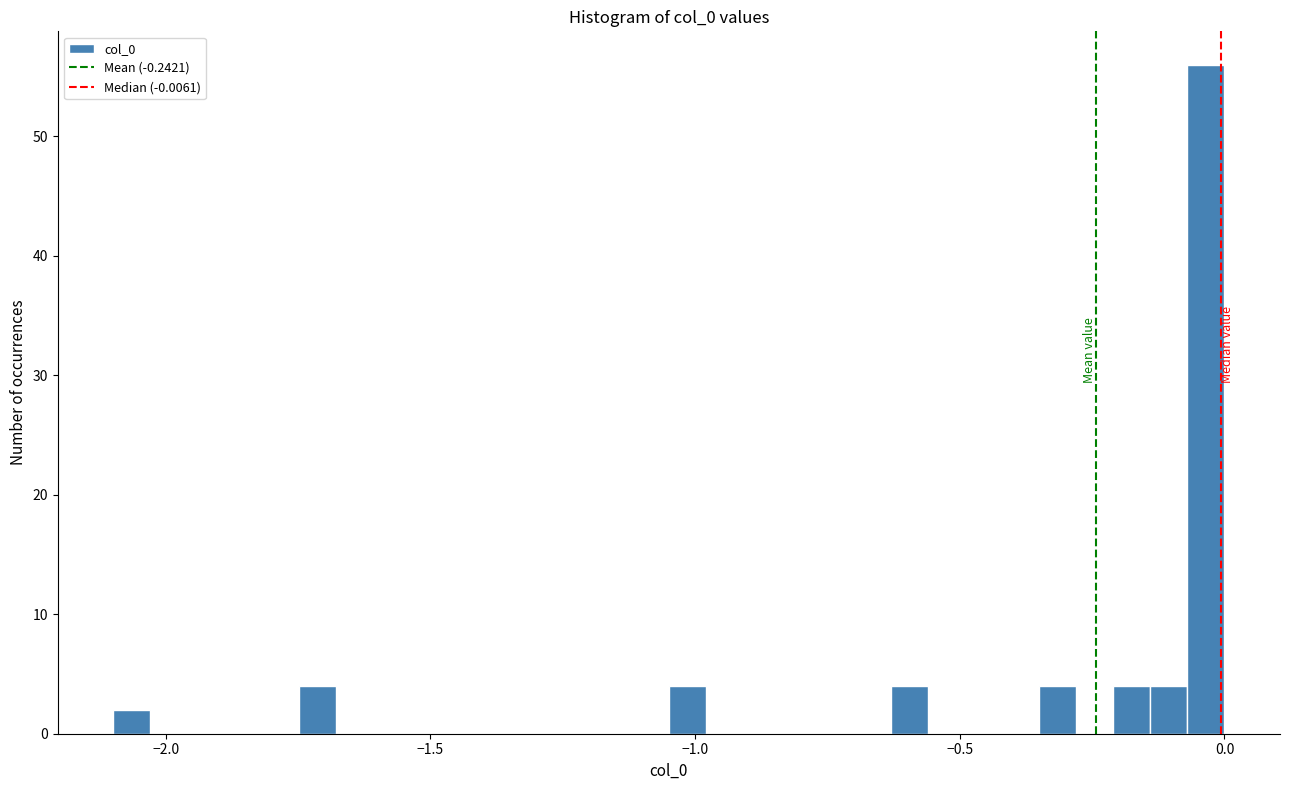

Around what value on the x-axis is the tallest bar? Give the approximate position of its centre, as read against the axis.

-0.05